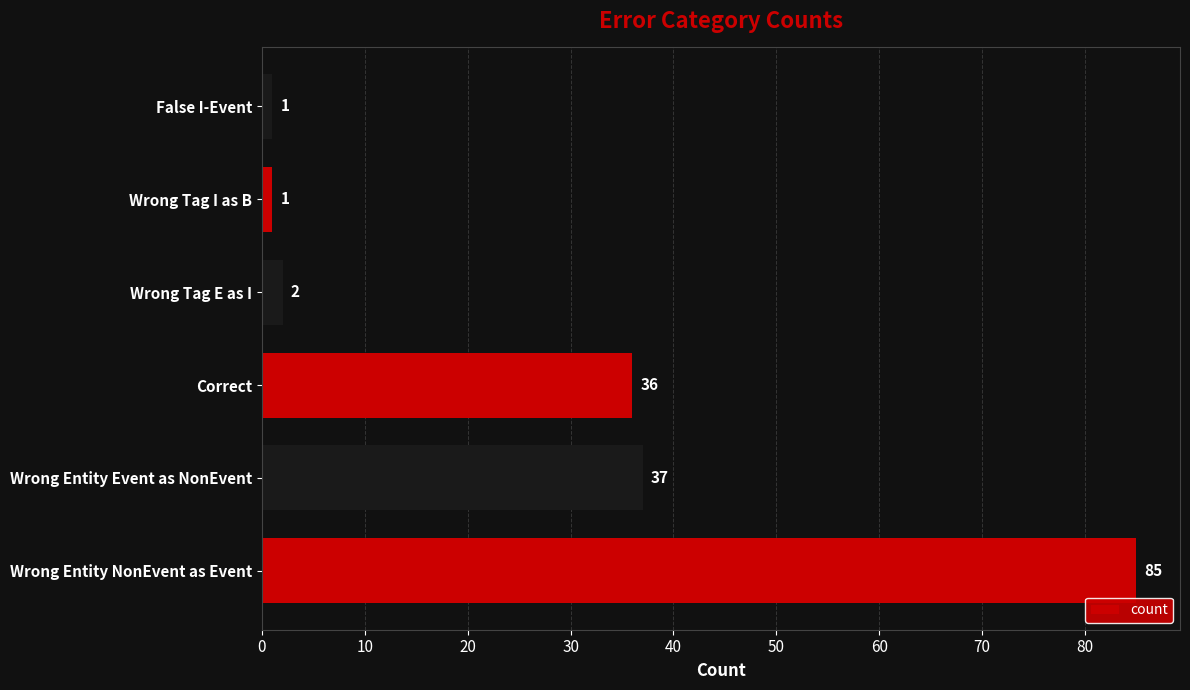

How many data points are less than 36?

3